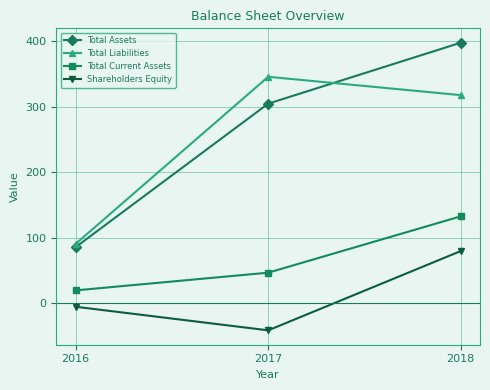

What is the difference between the second highest and minimum values in the Total Liabilities series?

227